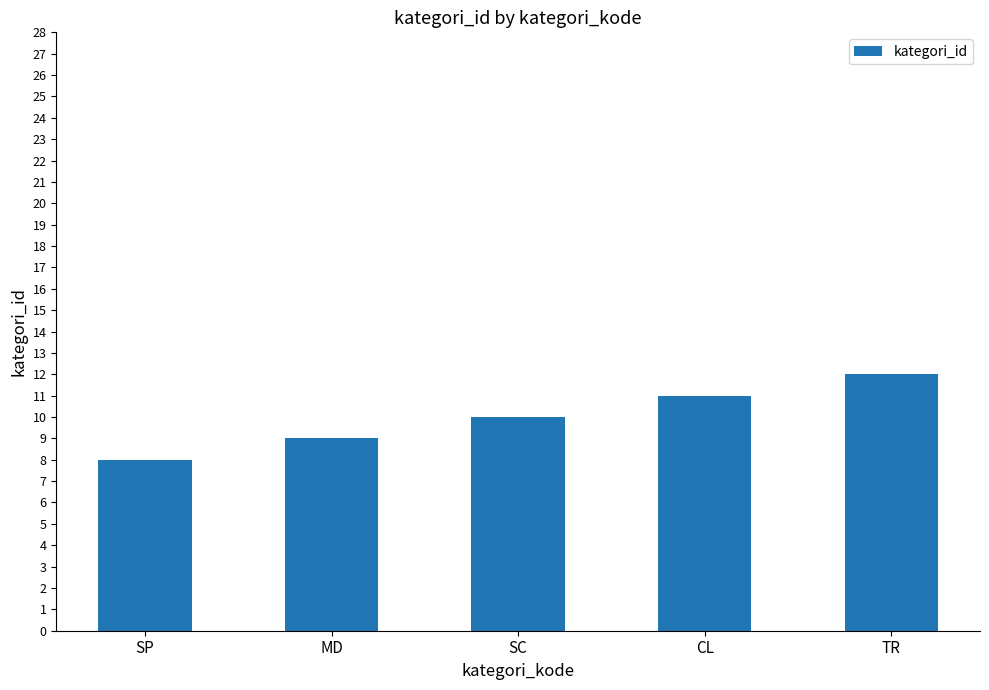

How many distinct data groups are displayed?

1